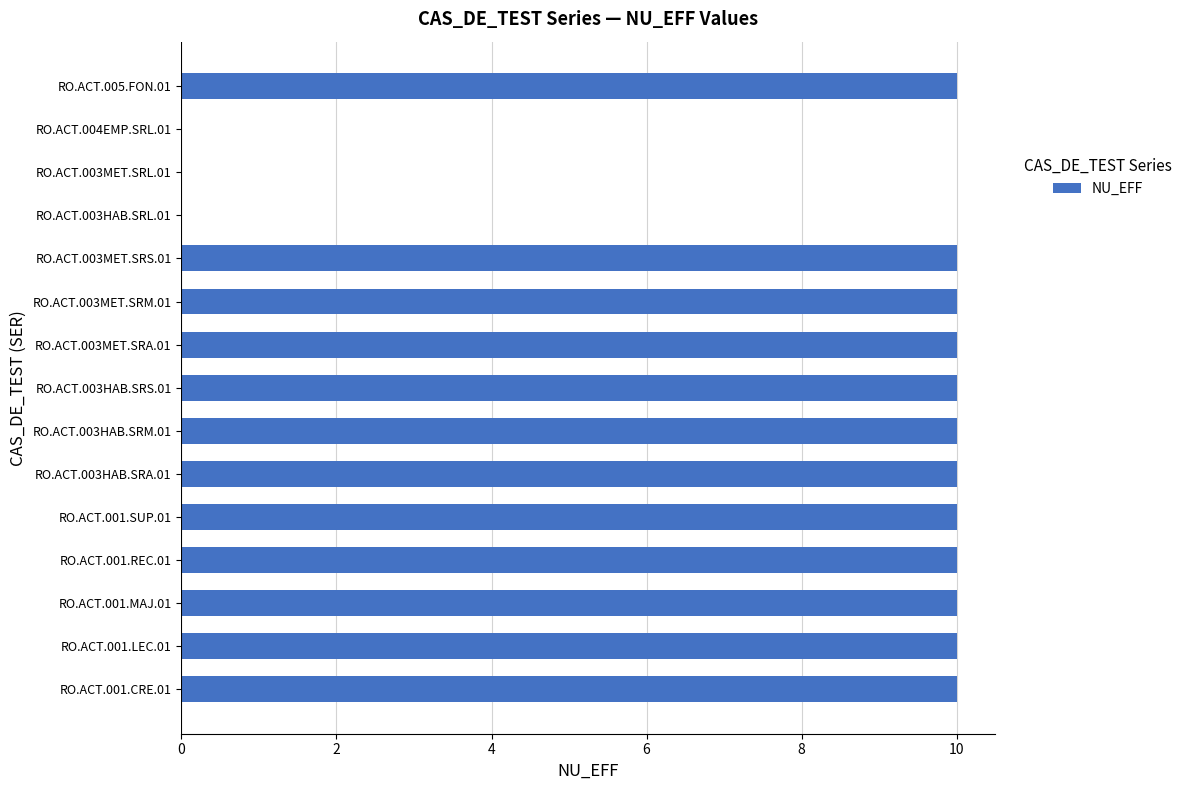

What is the sum of the values at RO.ACT.001.MAJ.01 and RO.ACT.001.REC.01?

20